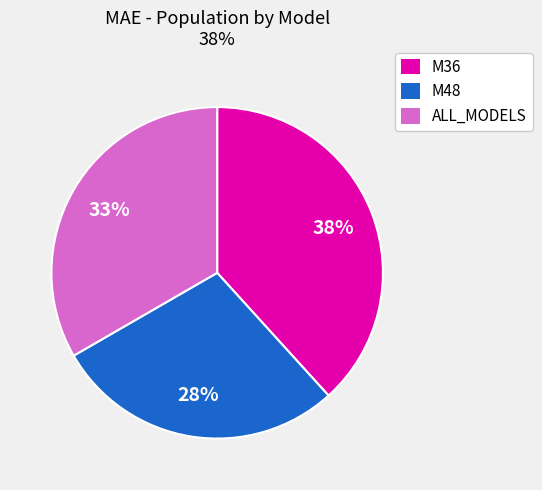

Which category has the biggest portion of the pie?

M36